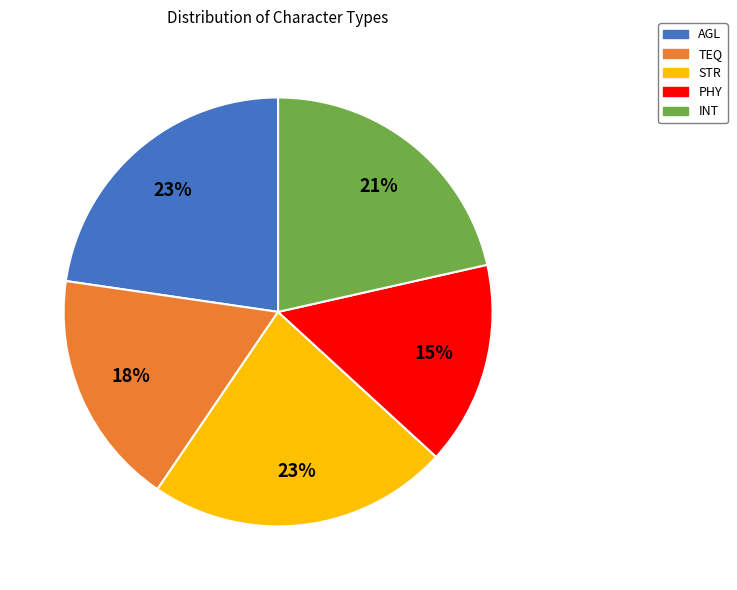

Is there any slice that represents more than half of the pie?

No